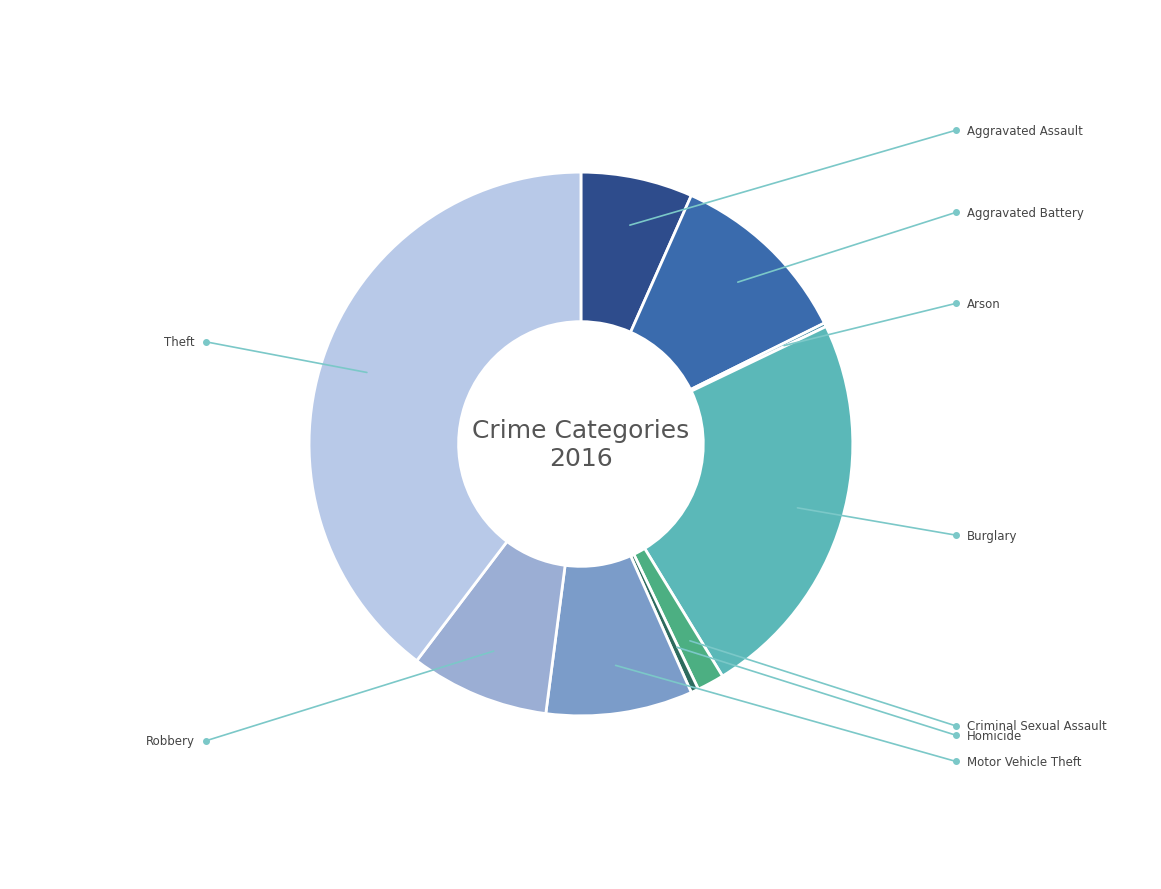

Count the number of slices in the pie.

9